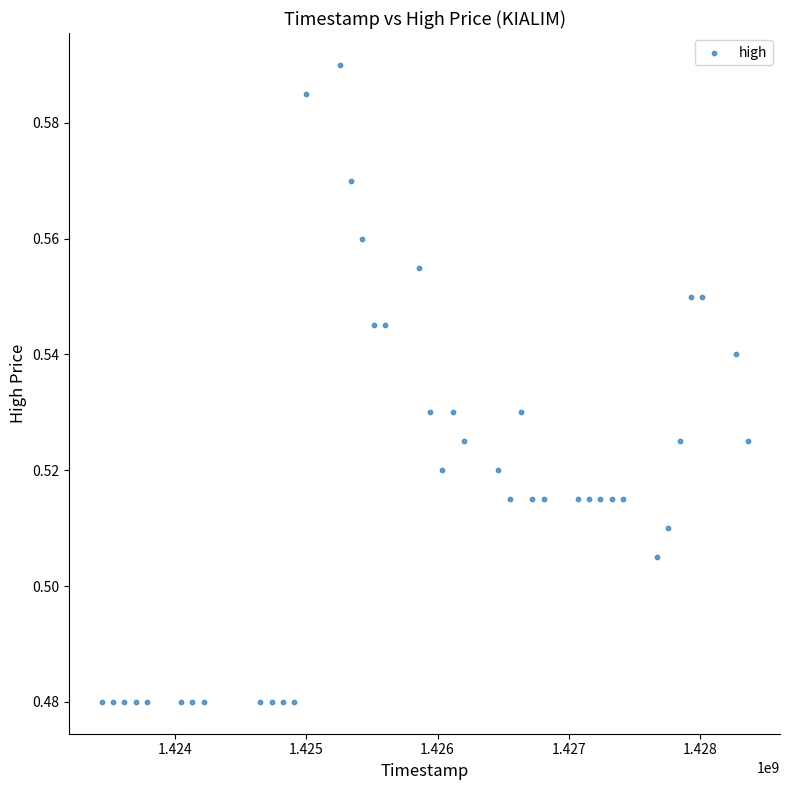

What is the range of X values (max minus min)?

4924800.0